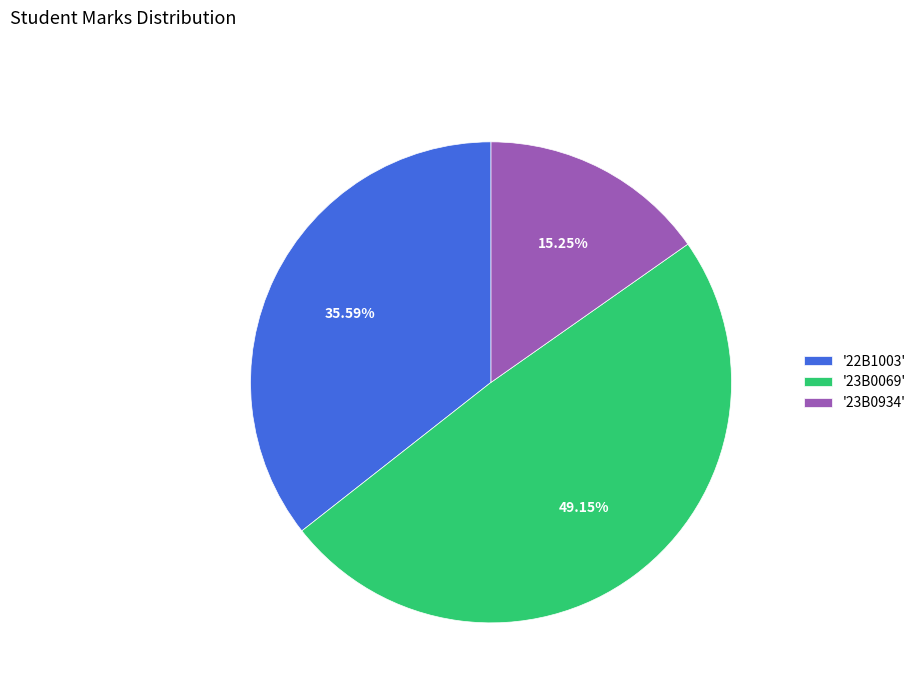

How many slices are in this pie chart?

3